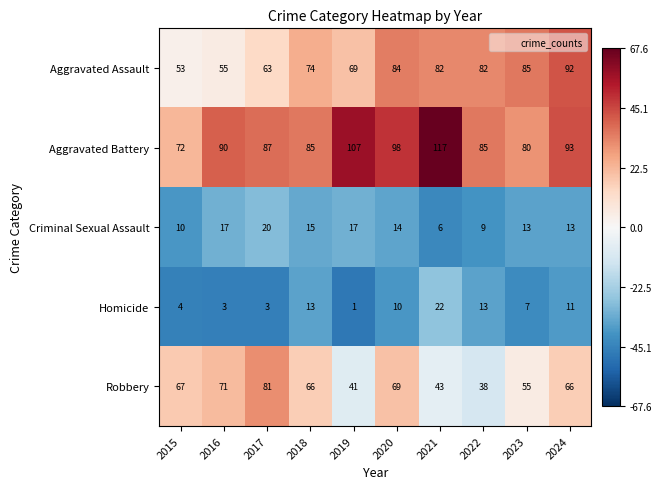

What is the sum of all Aggravated Battery values?

914